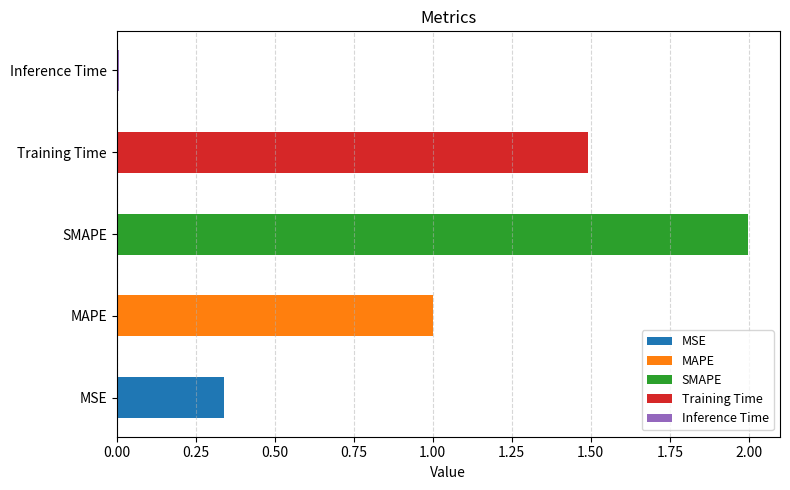

Which label corresponds to the smallest value in the chart?

Inference Time